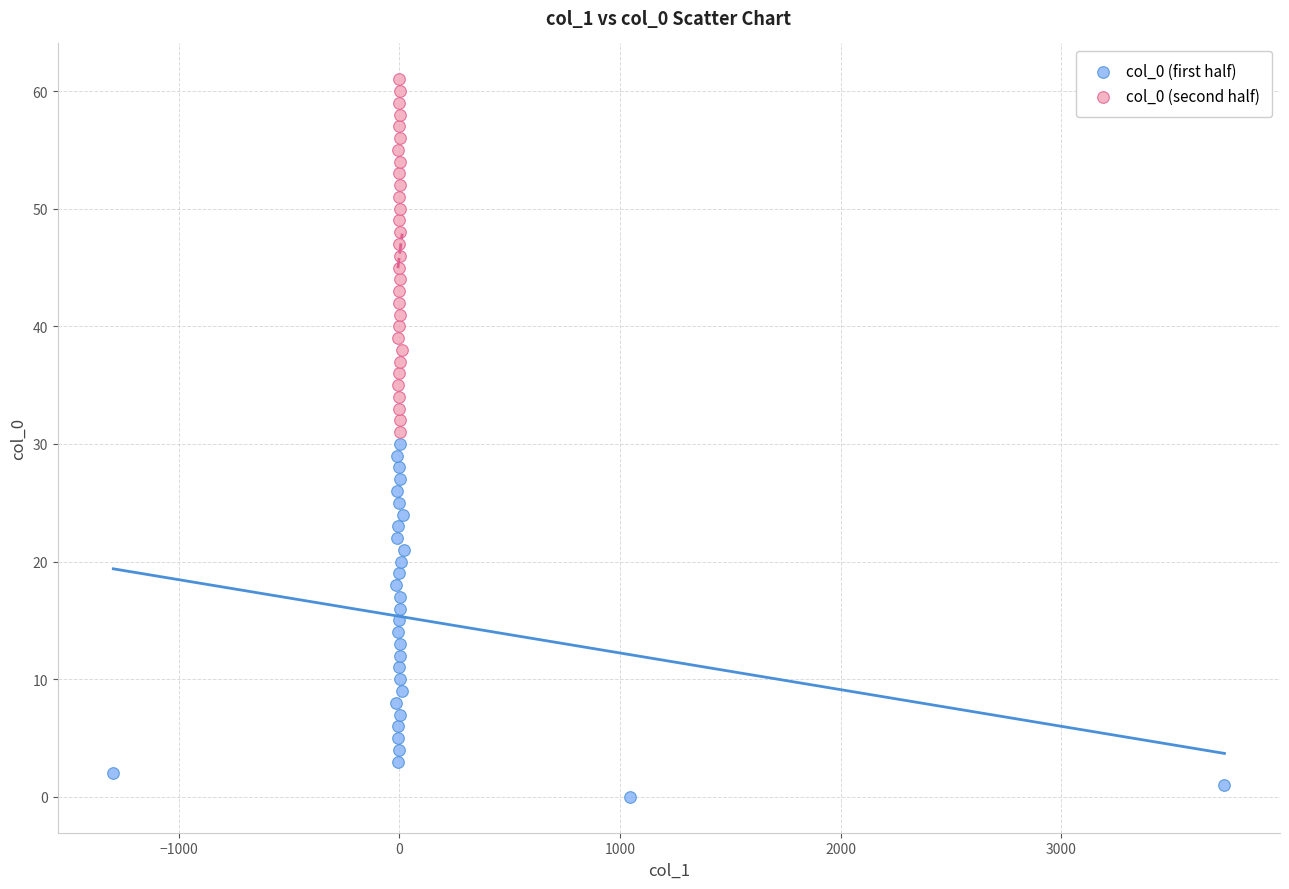

Which series contains the highest Y value?

col_0 (second half)